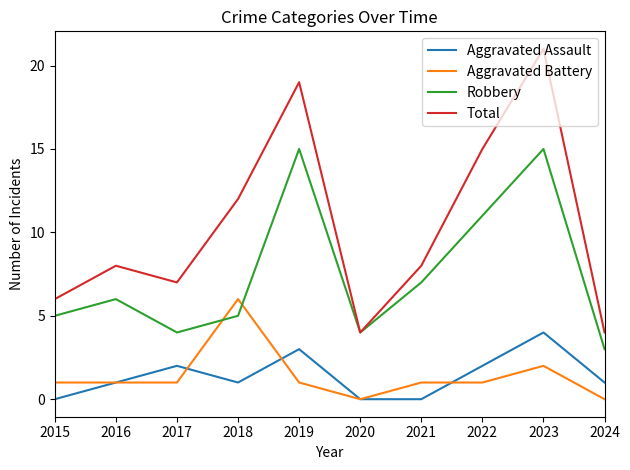

What are all the series names shown in the legend?

Aggravated Assault, Aggravated Battery, Robbery, Total